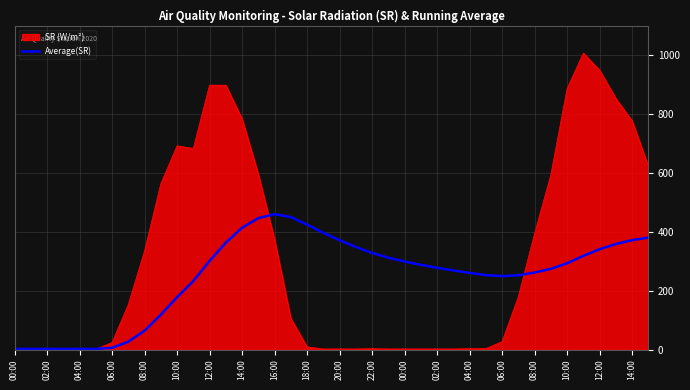

What is the greatest value displayed?

1007.0